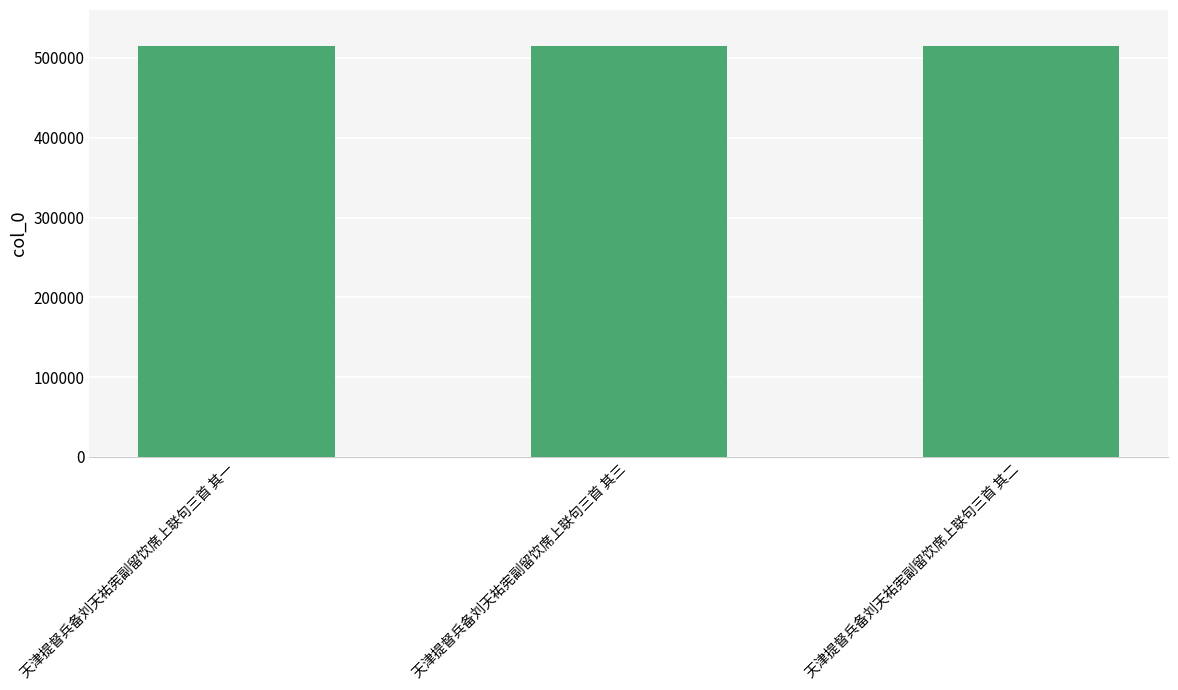

What is the difference between the maximum and minimum values?

2